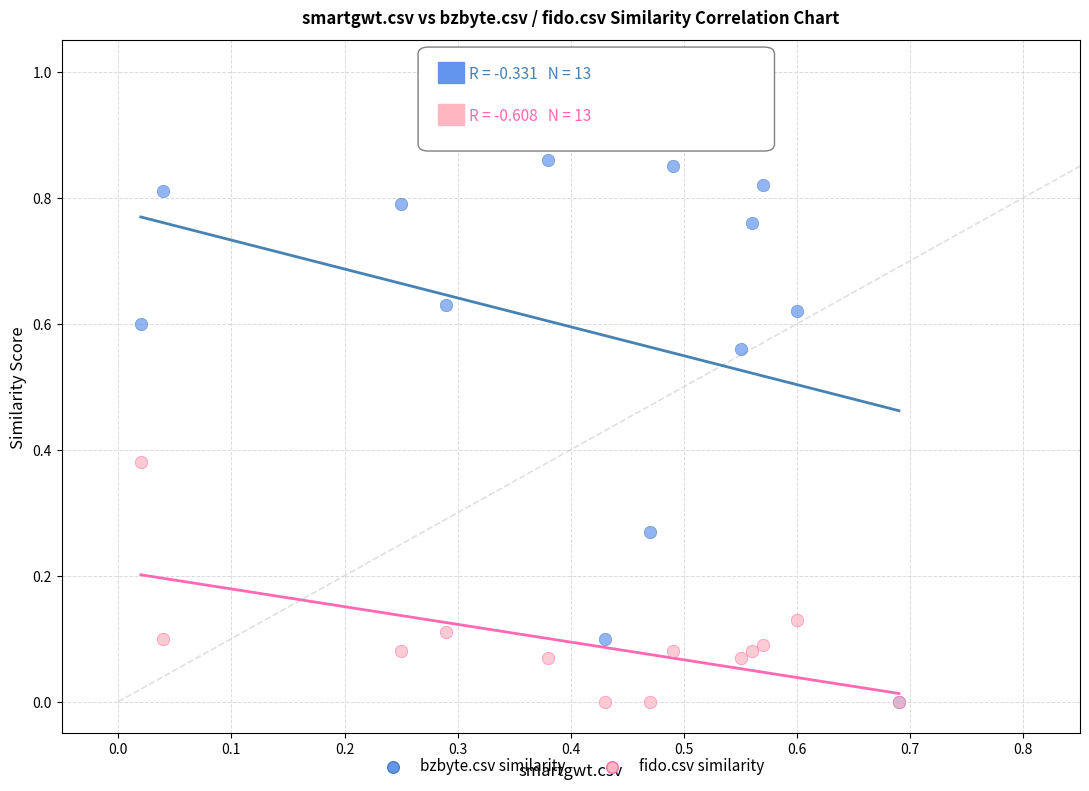

Which series reaches the maximum Y coordinate?

bzbyte.csv similarity